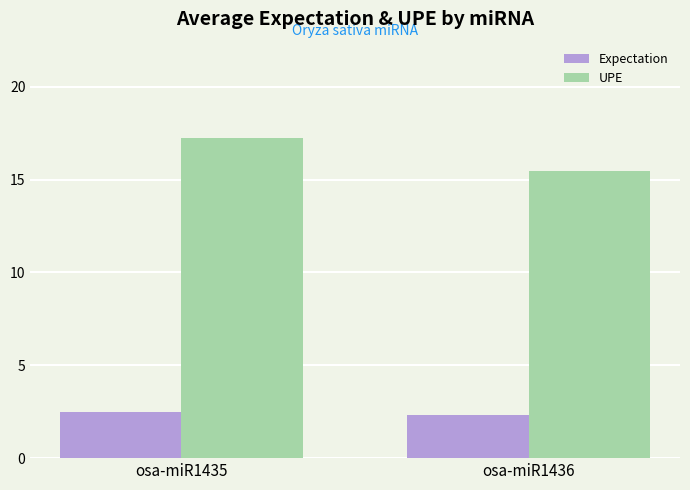

At osa-miR1435, list the series in order from smallest to largest.

Expectation, UPE